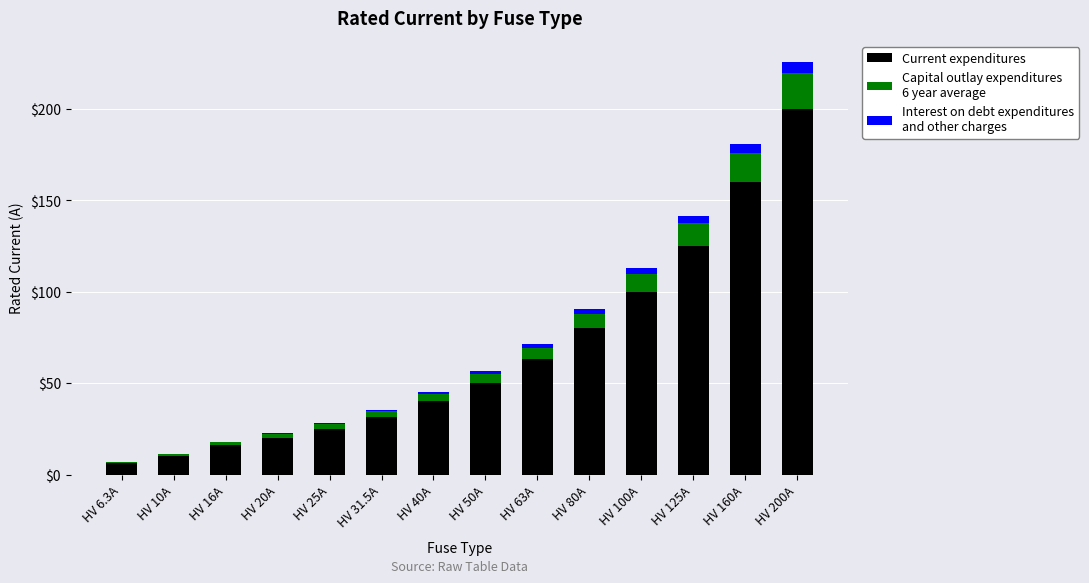

At which category is the sum across all series the highest?

HV 200A